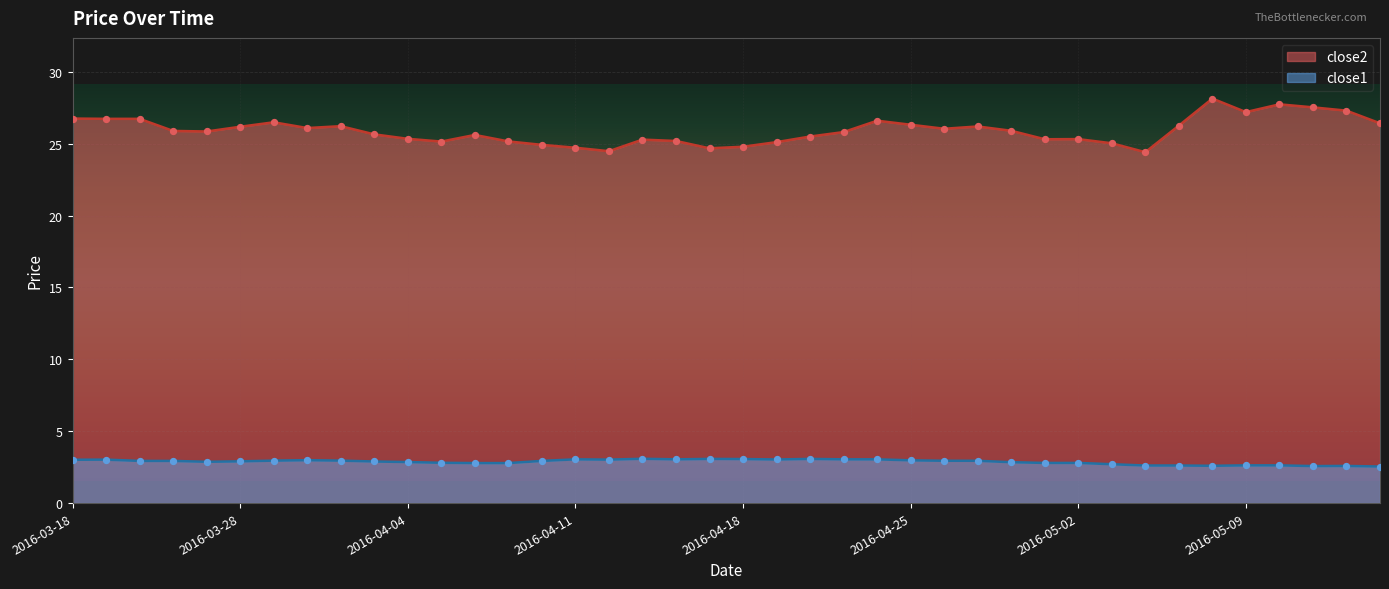

What is the total value across all series at 2016-05-11?

30.1